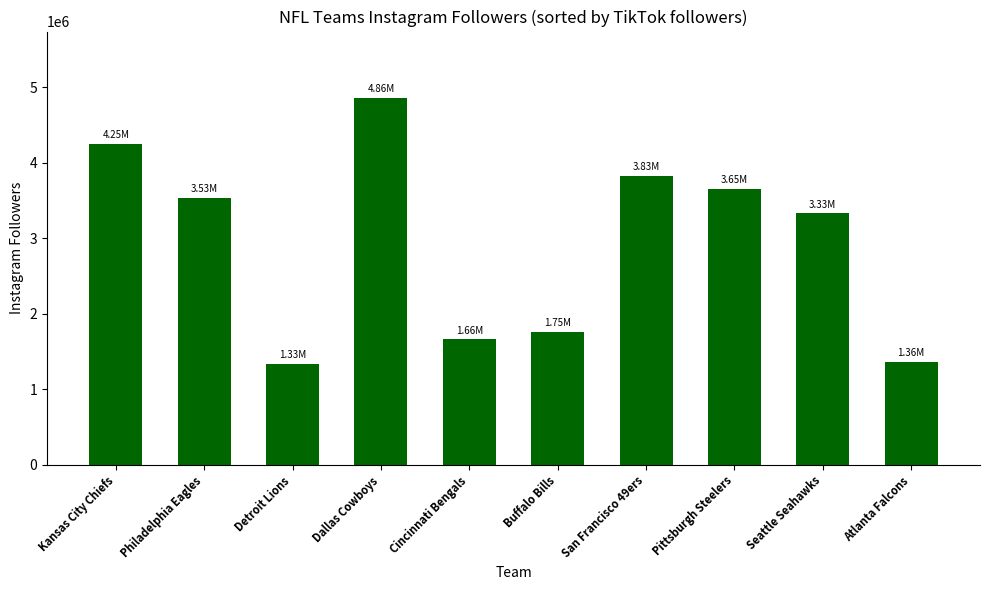

What is the sum of the values at Buffalo Bills and Pittsburgh Steelers?

5404062